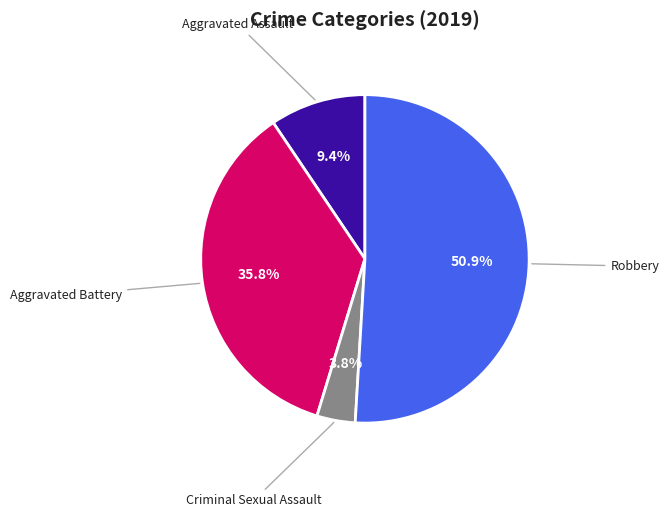

Which category has the smallest portion of the pie?

Criminal Sexual Assault